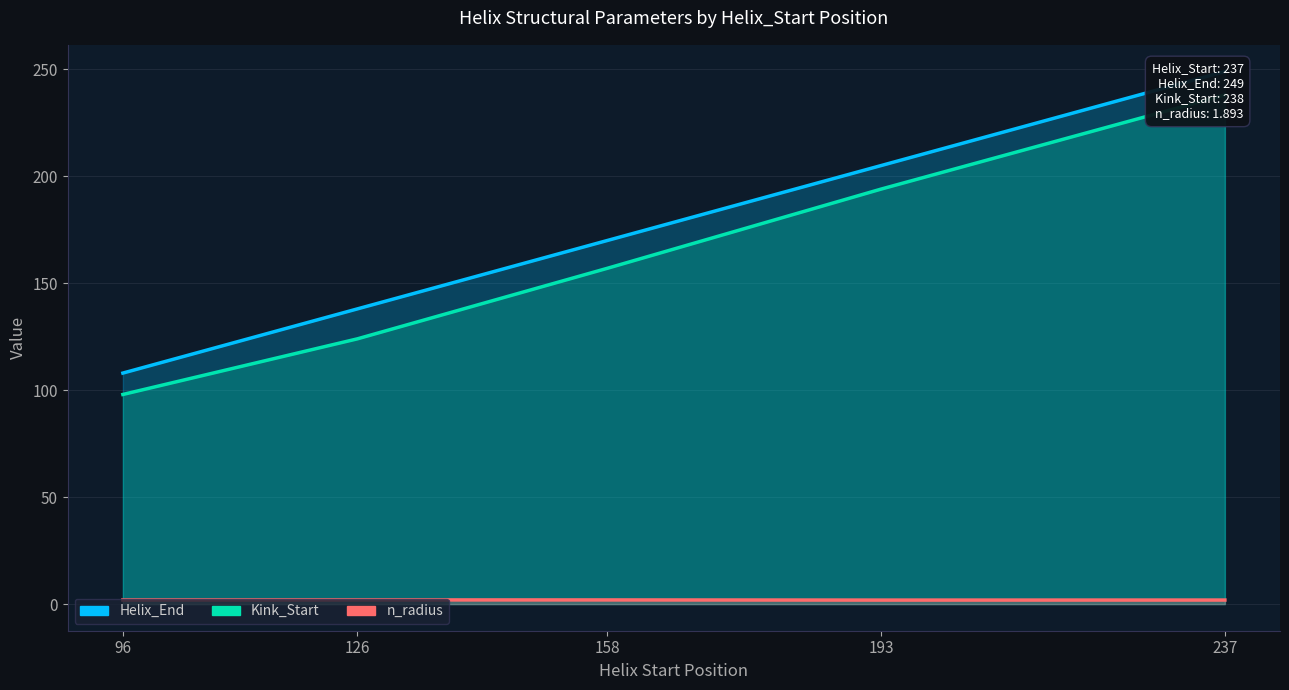

Between 126 and 237, which series saw the biggest shift?

Kink_Start